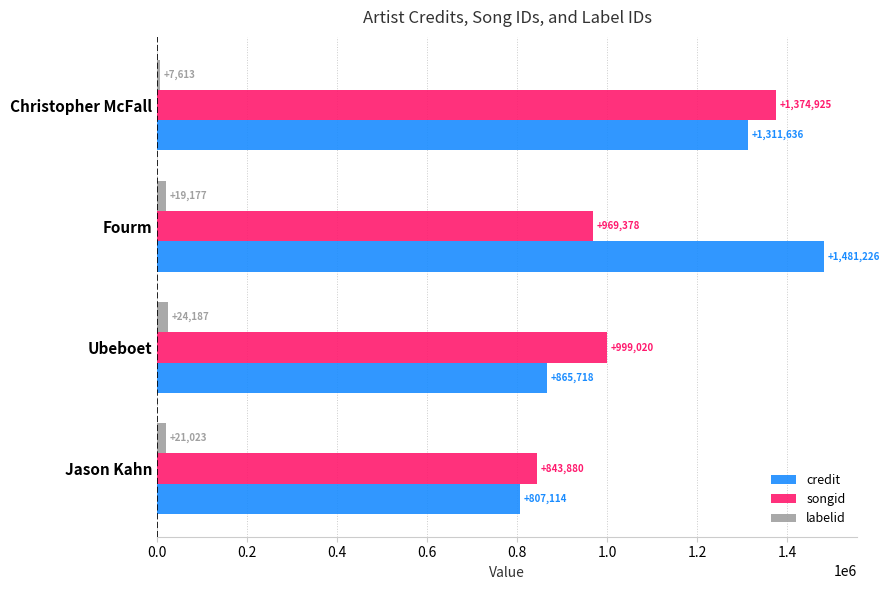

At which category is the sum across all series the highest?

Christopher McFall